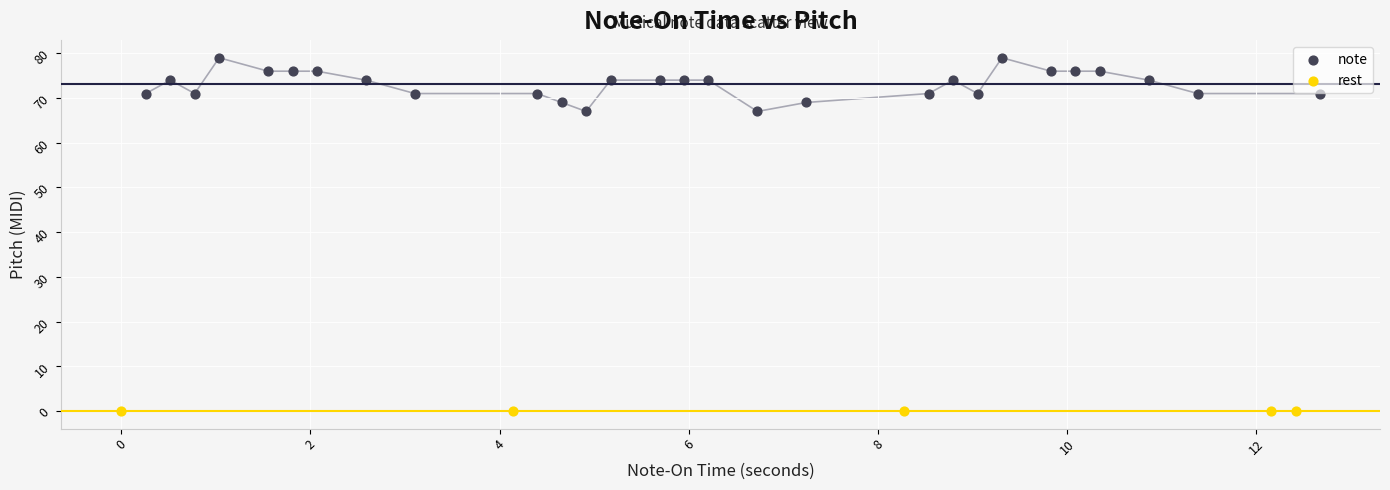

Which series contains the lowest Y value?

rest